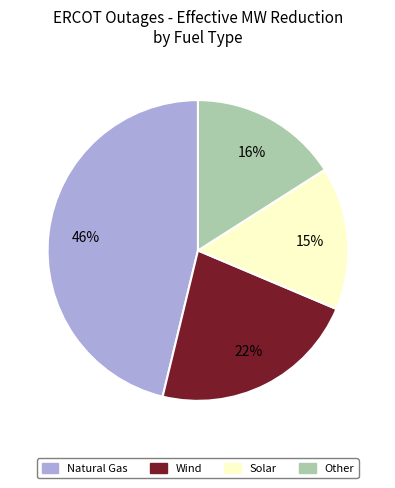

To the nearest percent, what is the average slice percentage?

25%